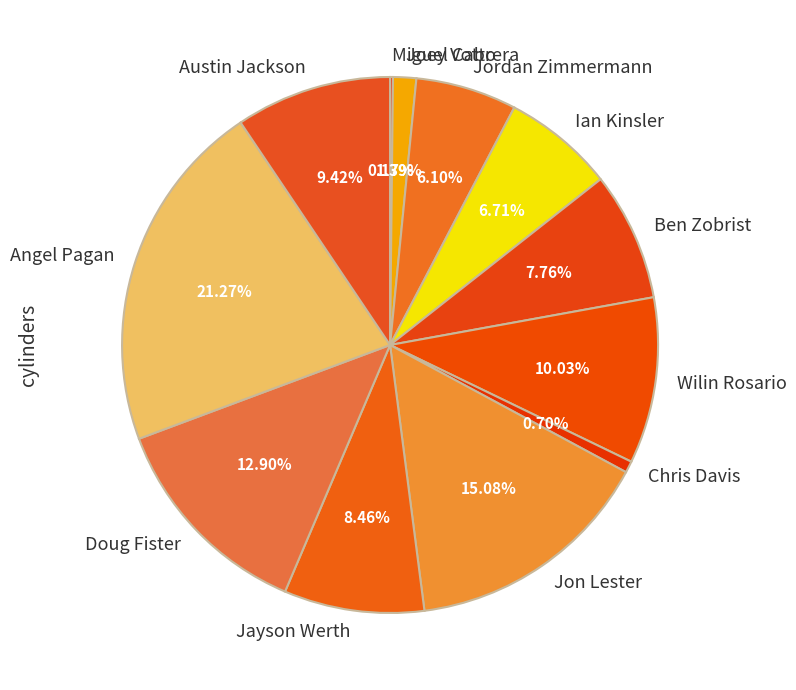

Which slice is the largest?

Angel Pagan